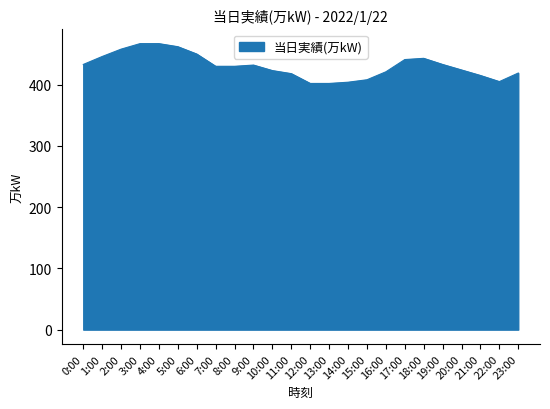

What is the approximate value at 6:00, to the nearest 10?

450